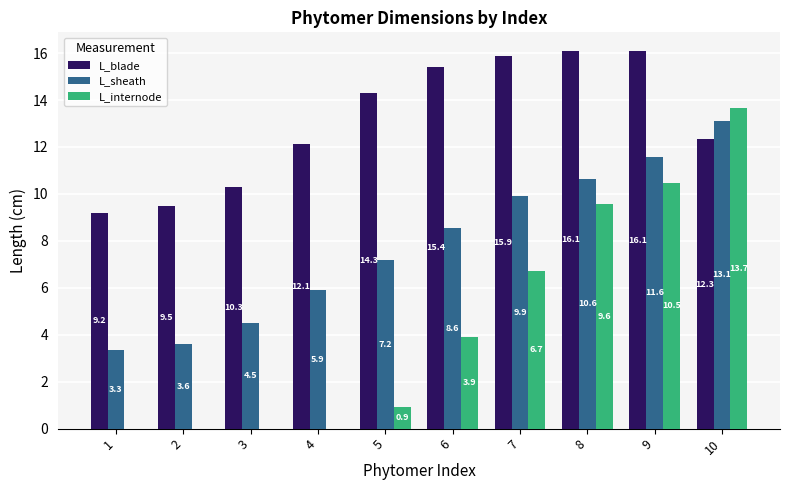

Read the L_blade value at 1.

9.2